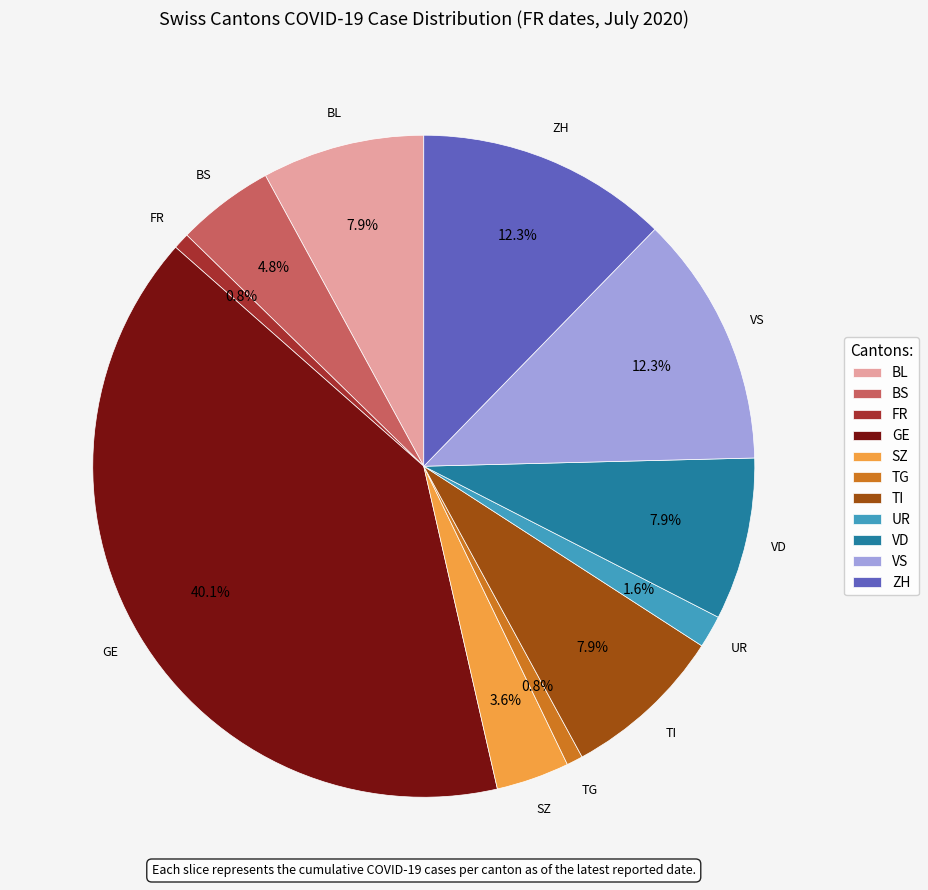

Which category has the biggest portion of the pie?

GE